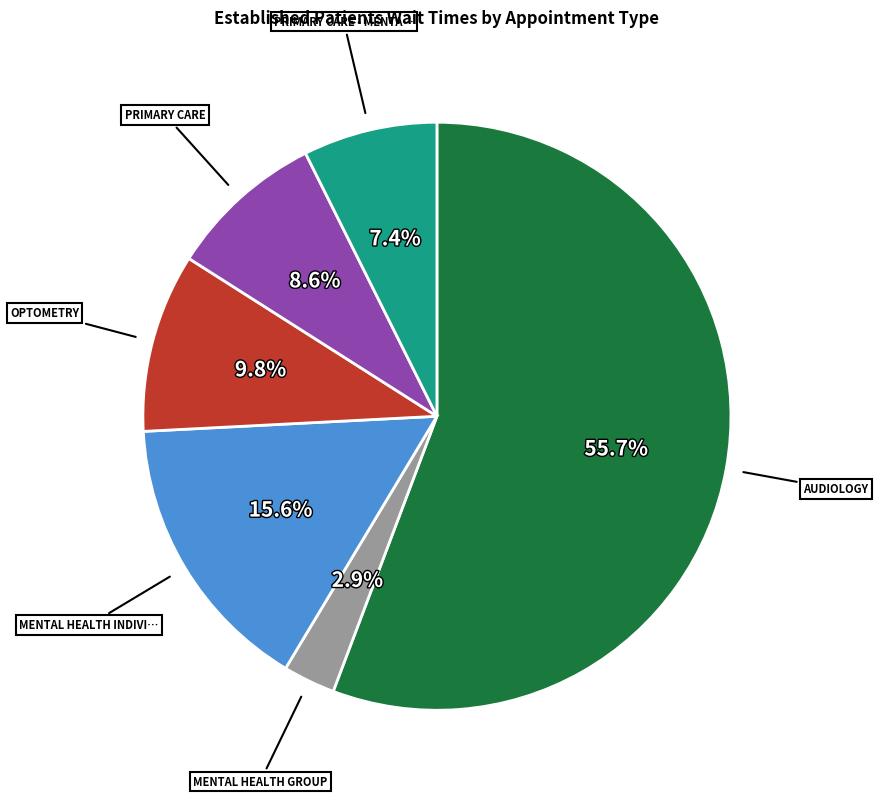

Does any single category account for the majority?

Yes